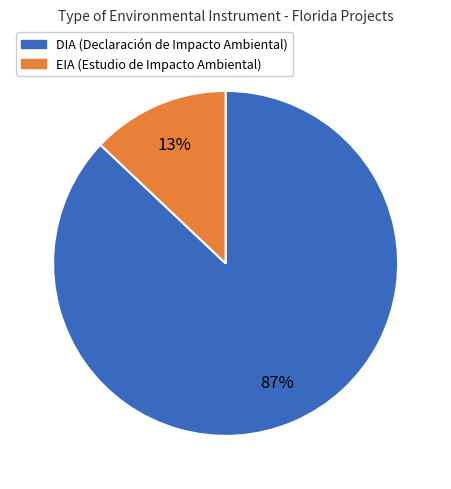

What is the largest slice in the pie chart?

DIA